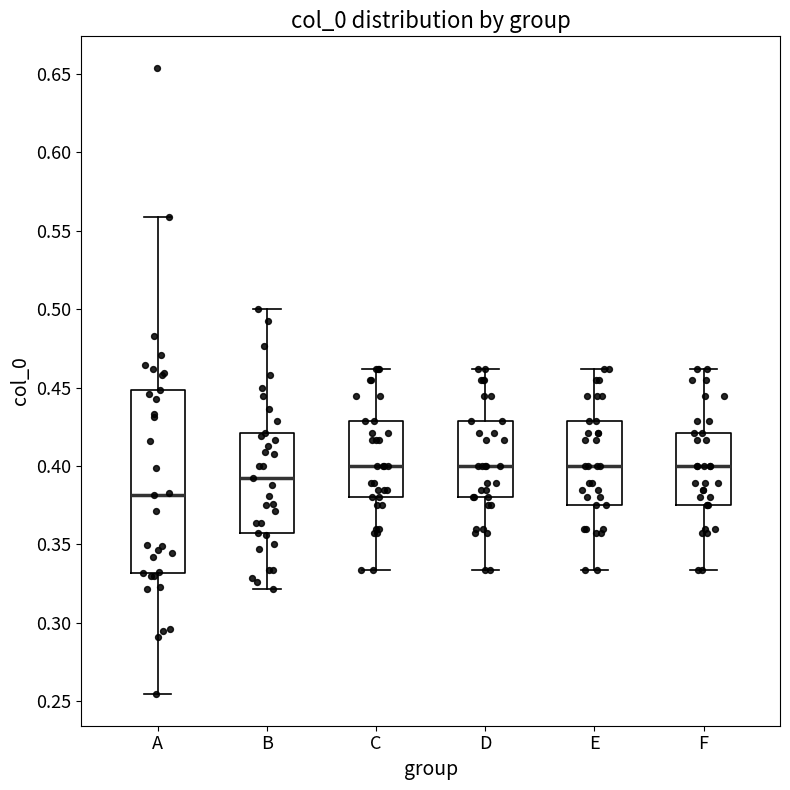

Reading left to right, transcribe this box plot: for each box, give where its median line is, the range the box spans, and where its two whiskers end, as read against the y-axis. The values are not printed on the chart, so give them approximately, as read against the axis.

A: median 0.380, box 0.330 to 0.450, whiskers 0.255 to 0.560
B: median 0.390, box 0.355 to 0.420, whiskers 0.320 to 0.500
C: median 0.400, box 0.380 to 0.430, whiskers 0.335 to 0.460
D: median 0.400, box 0.380 to 0.430, whiskers 0.335 to 0.460
E: median 0.400, box 0.375 to 0.430, whiskers 0.335 to 0.460
F: median 0.400, box 0.375 to 0.420, whiskers 0.335 to 0.460